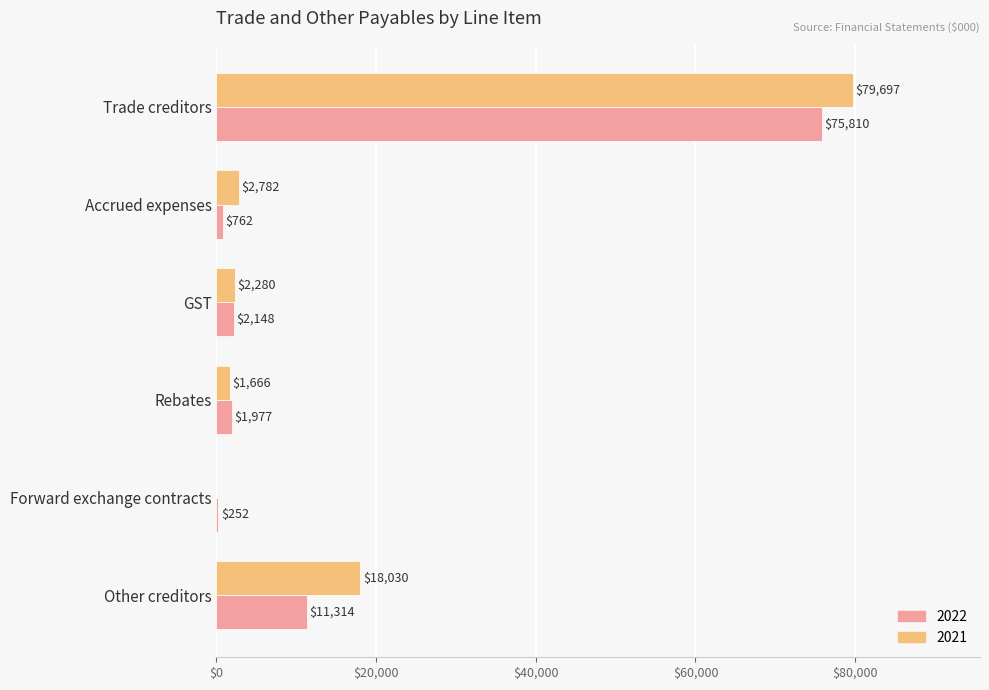

The value of 2021 at Trade creditors is 79697. True or false?

True